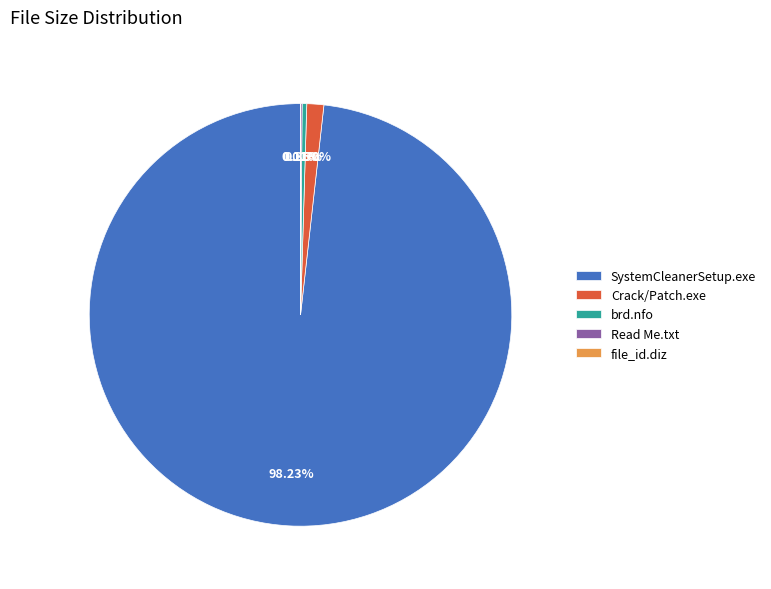

Which slice represents more than half of the pie?

SystemCleanerSetup.exe